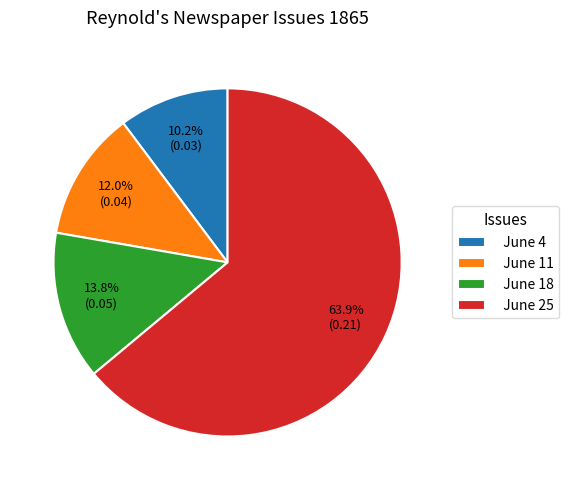

Is there any slice that represents more than half of the pie?

Yes